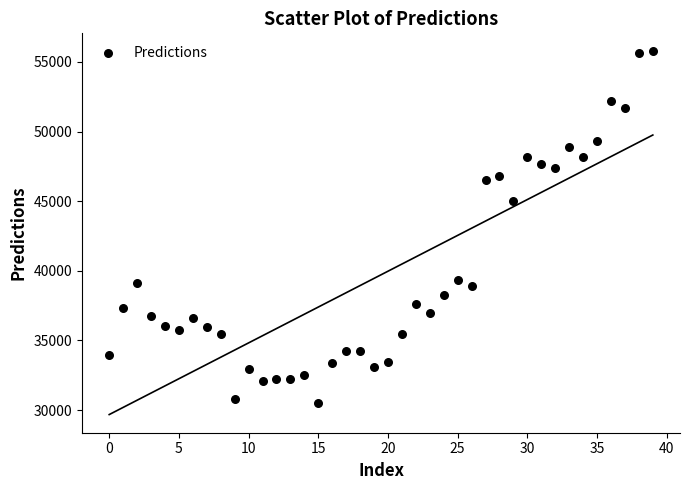

What Y value in the scatter plot is closest to 43109?

45039.7